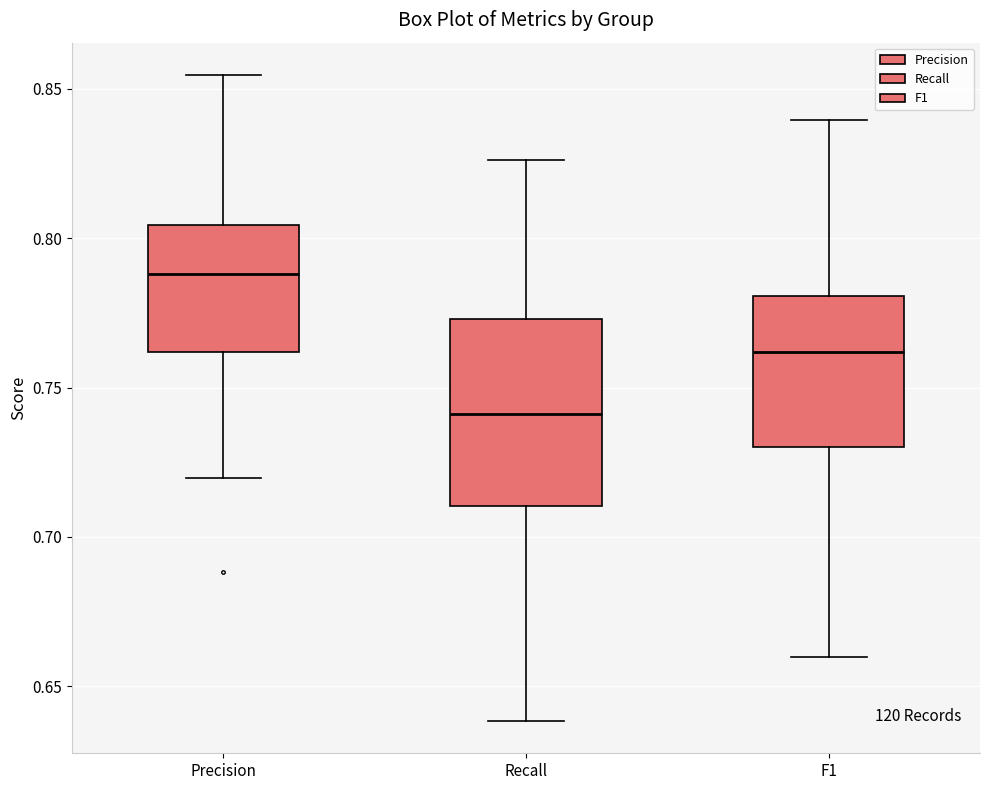

Which box has the lowest median line?

Recall